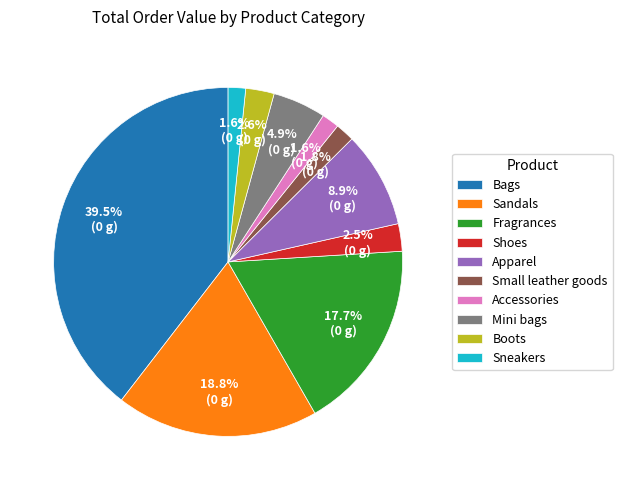

Does any single category account for the majority?

No